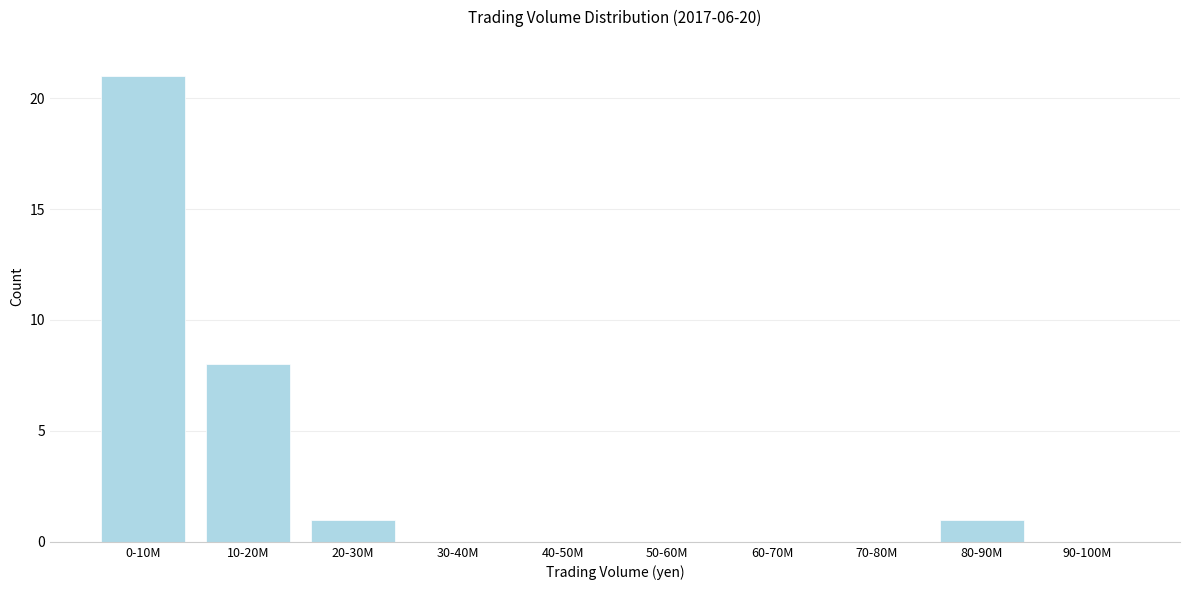

Reading right to left, list all the values displayed in this chart.

90-100M=0	80-90M=1	70-80M=0	60-70M=0	50-60M=0	40-50M=0	30-40M=0	20-30M=1	10-20M=8	0-10M=21